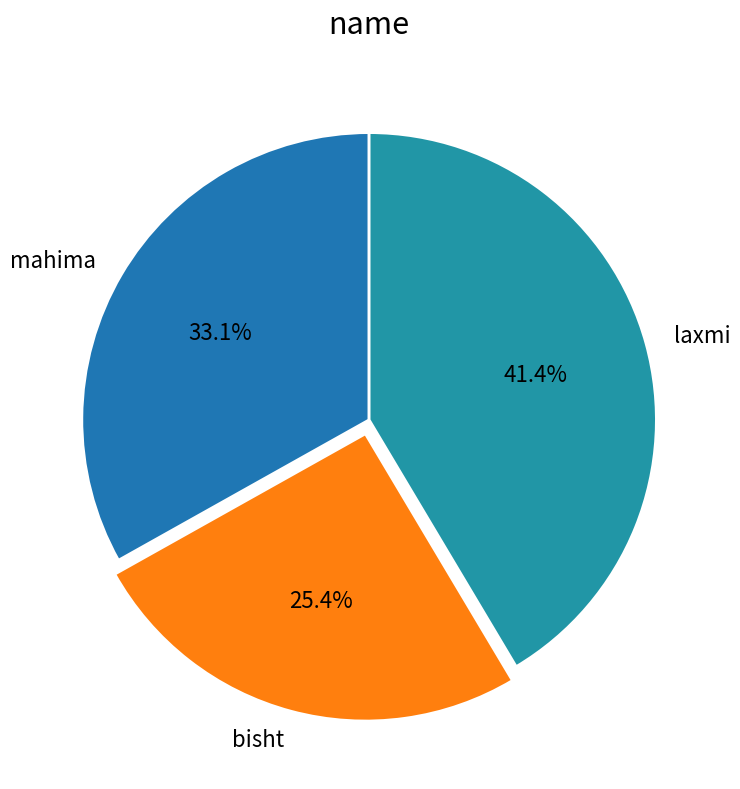

Does any single category account for the majority?

No